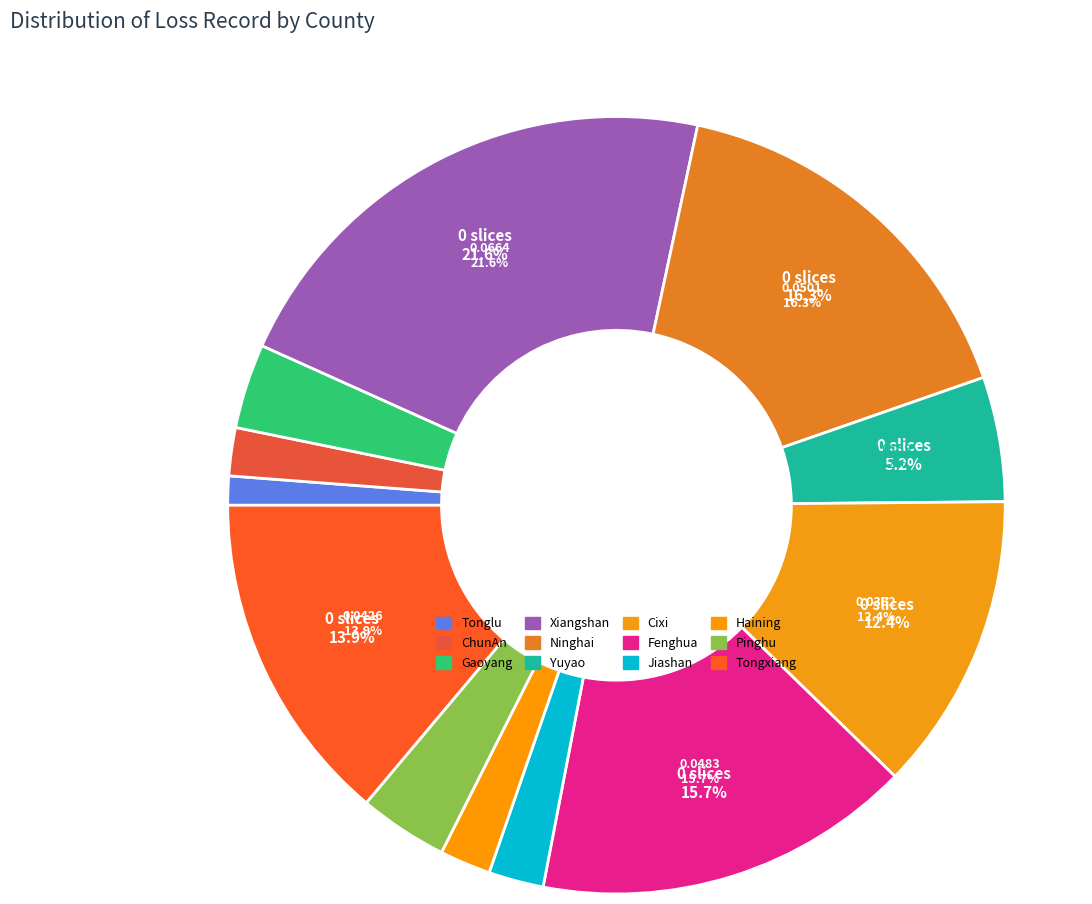

Which category has the smallest portion of the pie?

Tonglu